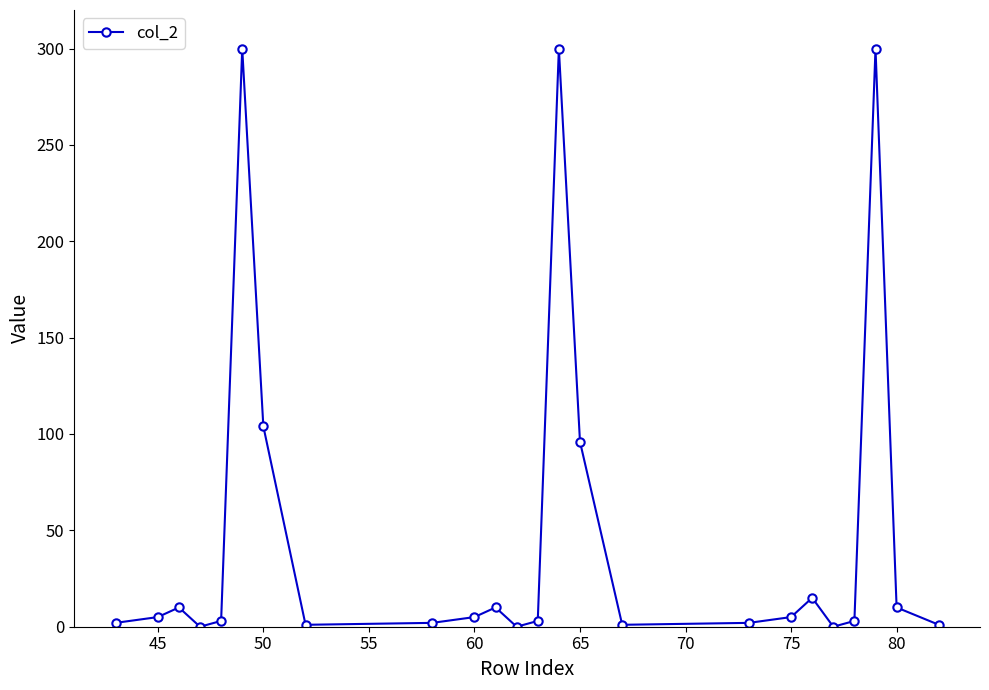

What is the sum of all values?

1178